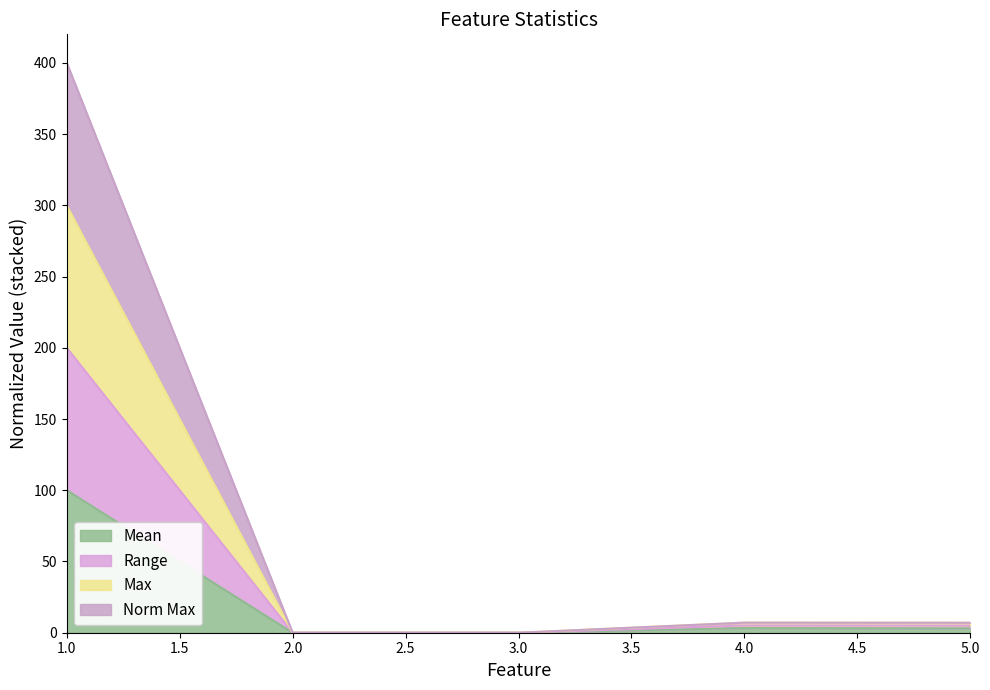

The Range series shows 3.7 at 5. True or false?

False